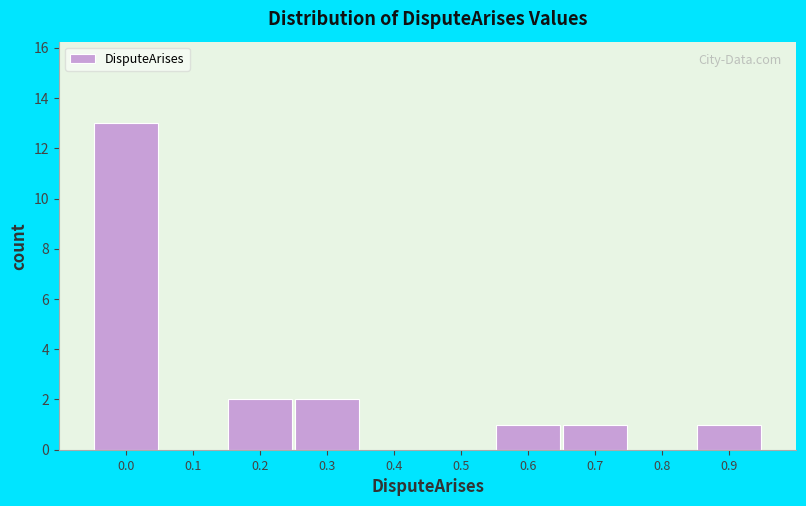

Reading left to right, list all the values displayed in this chart.

0.0=13	0.1=0	0.2=2	0.3=2	0.4=0	0.5=0	0.6=1	0.7=1	0.8=0	0.9=1